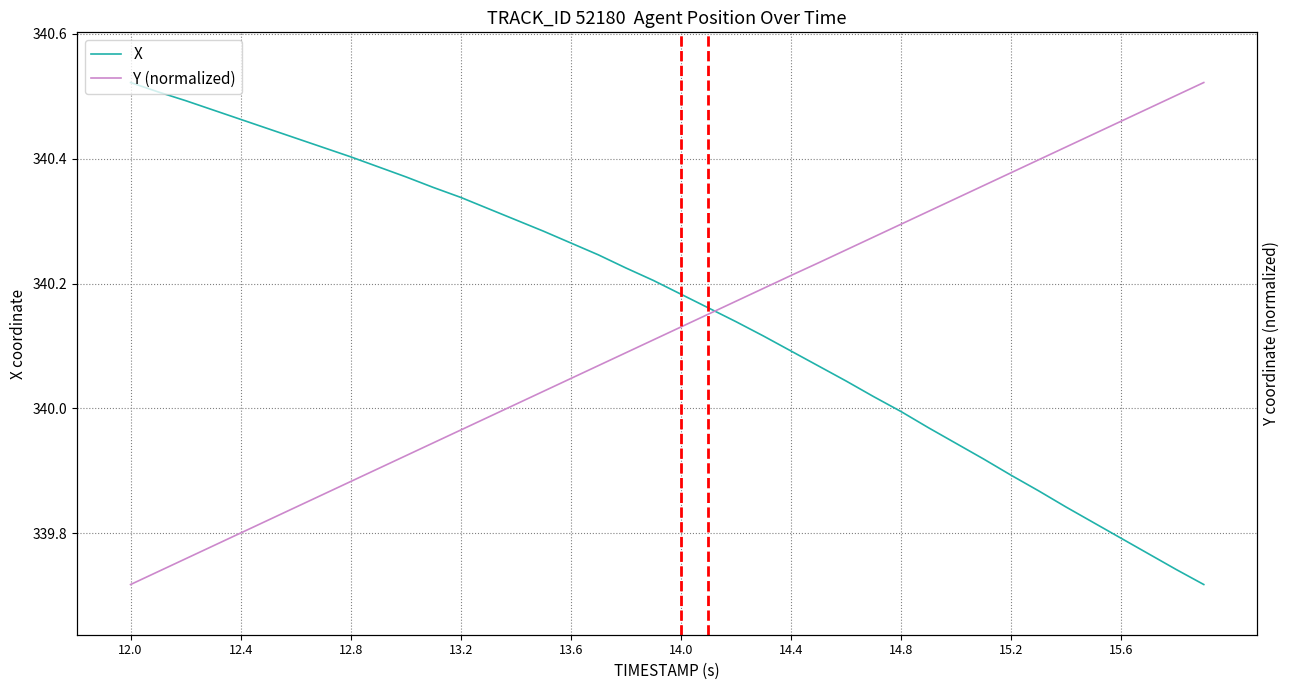

Which series changed the most between 13.2 and 29?

Y (normalized)